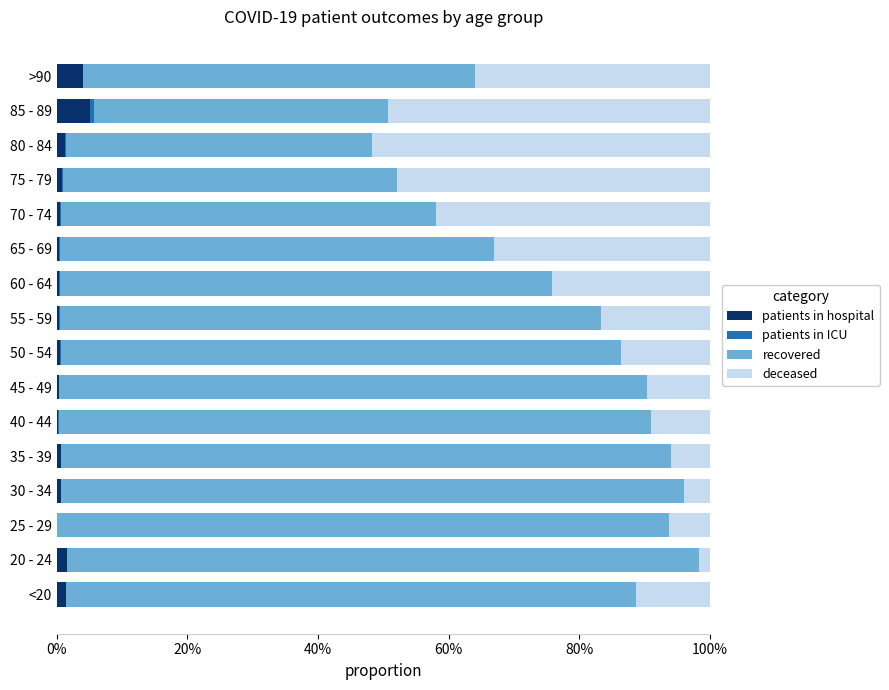

Reading left to right, what are all the values shown in this chart?

patients in hospital: 0.0	0.0	0.0	0.0	0.0	0.0	0.0	0.0	0.0	0.0	0.0	0.0	0.0	0.0	0.1	0.0
patients in ICU: 0.0	0.0	0.0	0.0	0.0	0.0	0.0	0.0	0.0	0.0	0.0	0.0	0.0	0.0	0.0	0.0
recovered: 0.9	1.0	0.9	1.0	0.9	0.9	0.9	0.9	0.8	0.8	0.7	0.6	0.5	0.5	0.5	0.6
deceased: 0.1	0.0	0.1	0.0	0.1	0.1	0.1	0.1	0.2	0.2	0.3	0.4	0.5	0.5	0.5	0.4